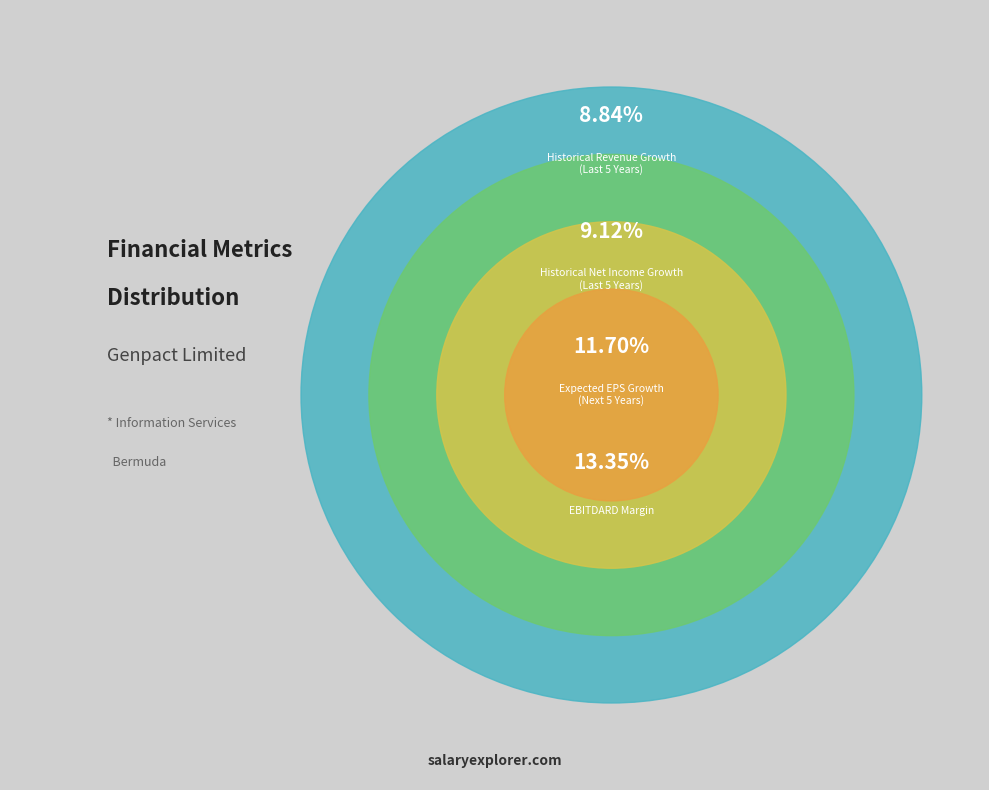

Which category has the biggest portion of the pie?

EBITDARD Margin